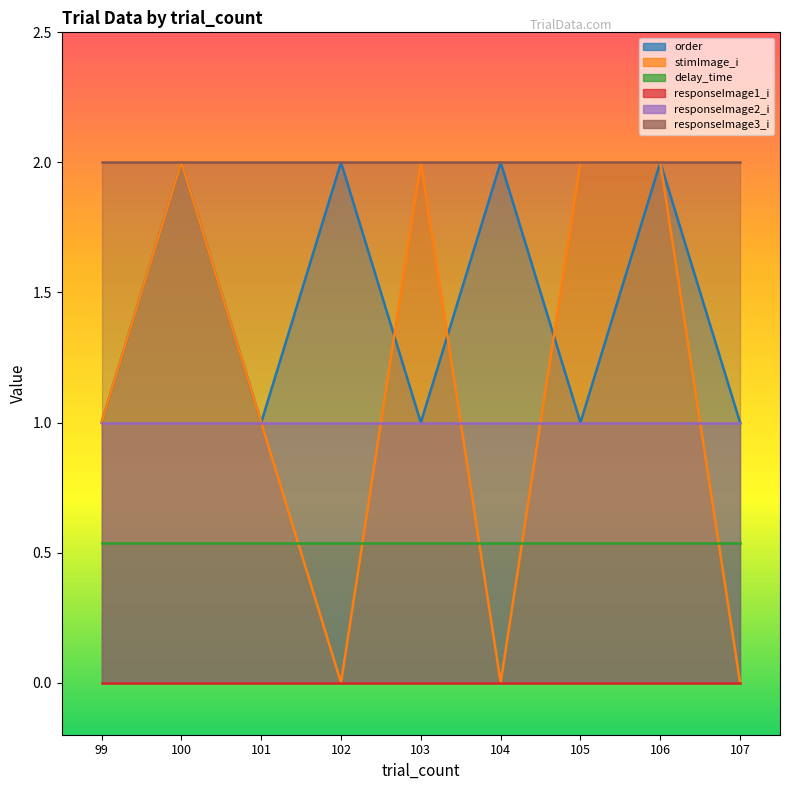

True or false: responseImage3_i has more than 1 interior local peaks.

False